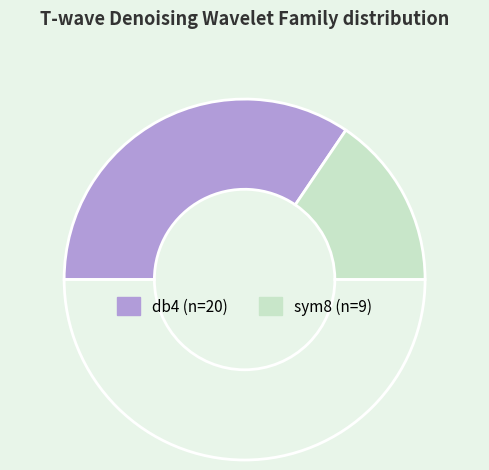

Count the number of slices in the pie.

3